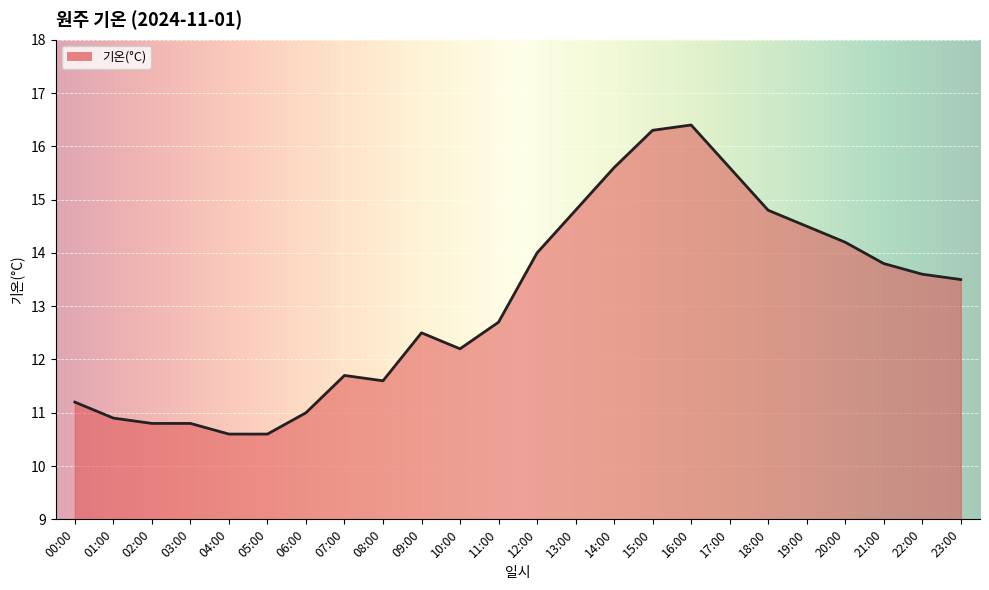

What is the difference between the second highest and minimum values?

5.7